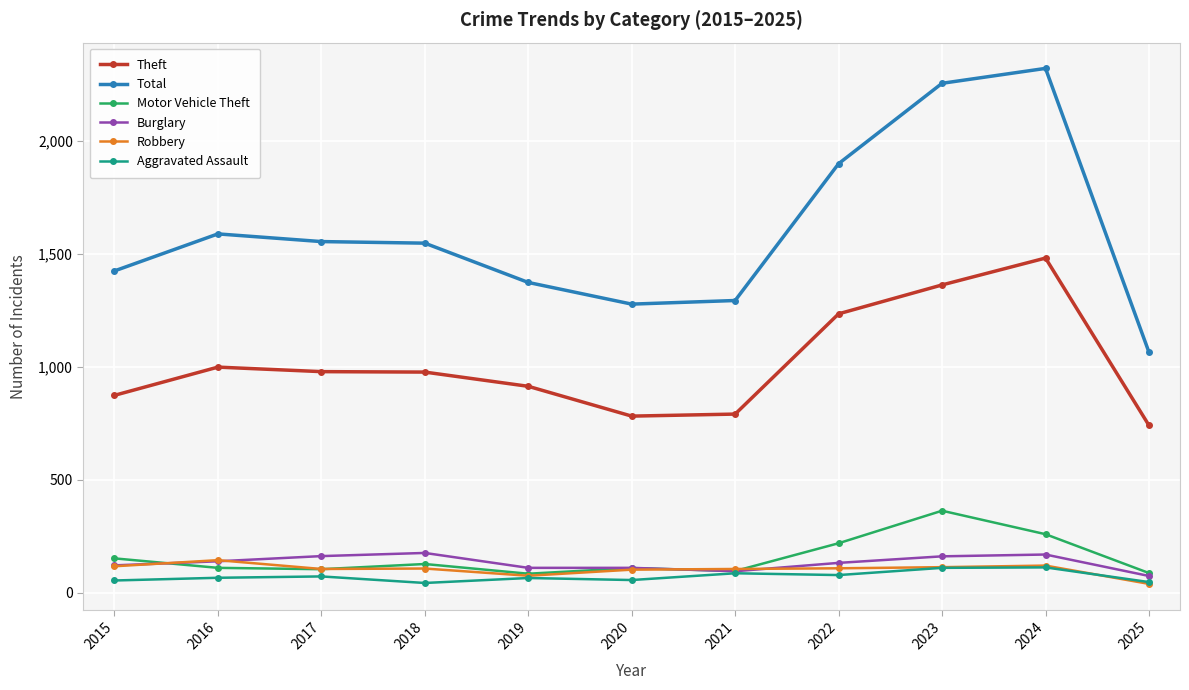

What is the value of the Motor Vehicle Theft point at the 8th from the left?

219